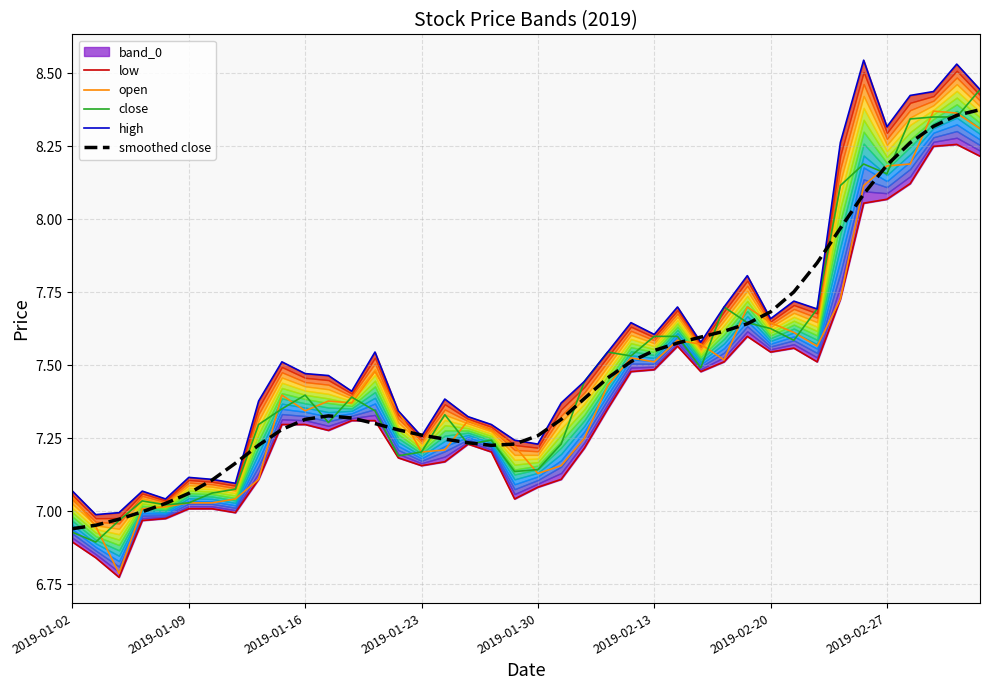

What is the average value of the smoothed close series?

7.5